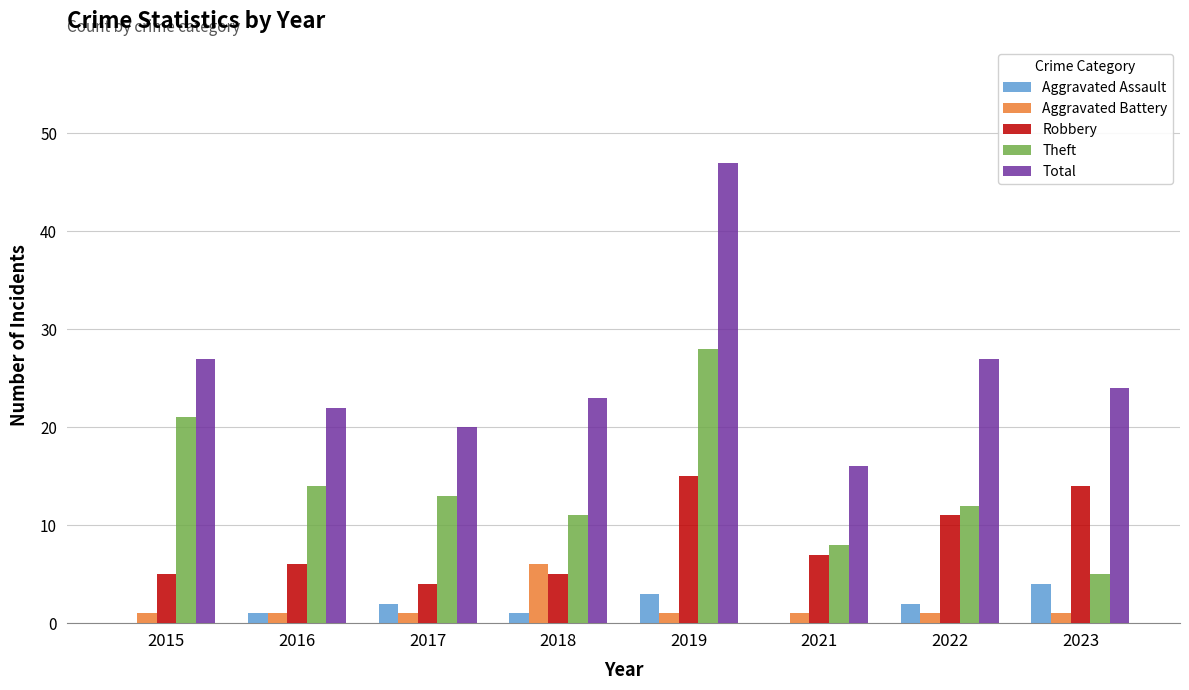

Count the Aggravated Battery values in the range 1 to 2.

7